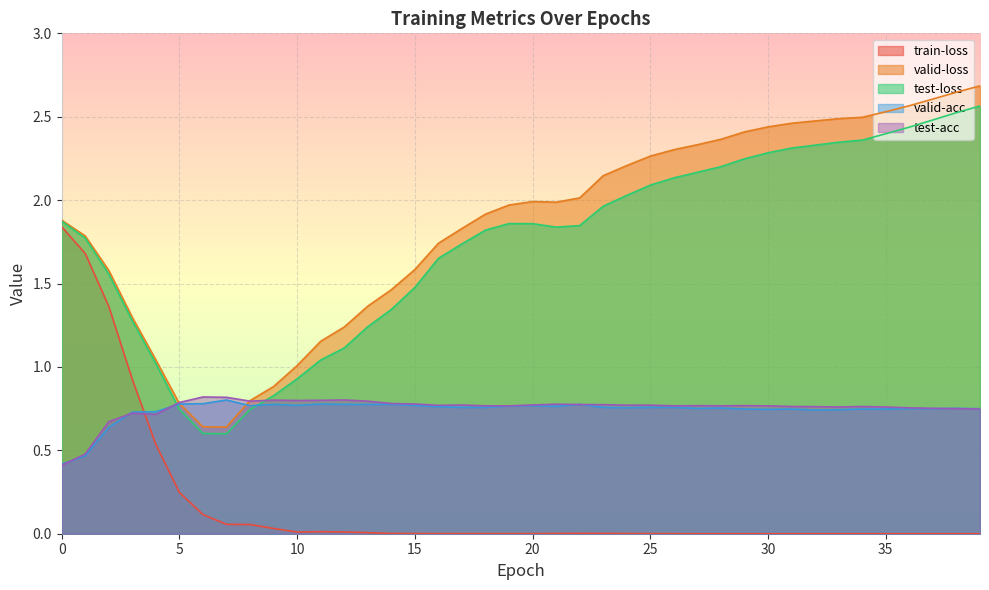

Where do test-loss and valid-acc first cross each other?

4 and 5